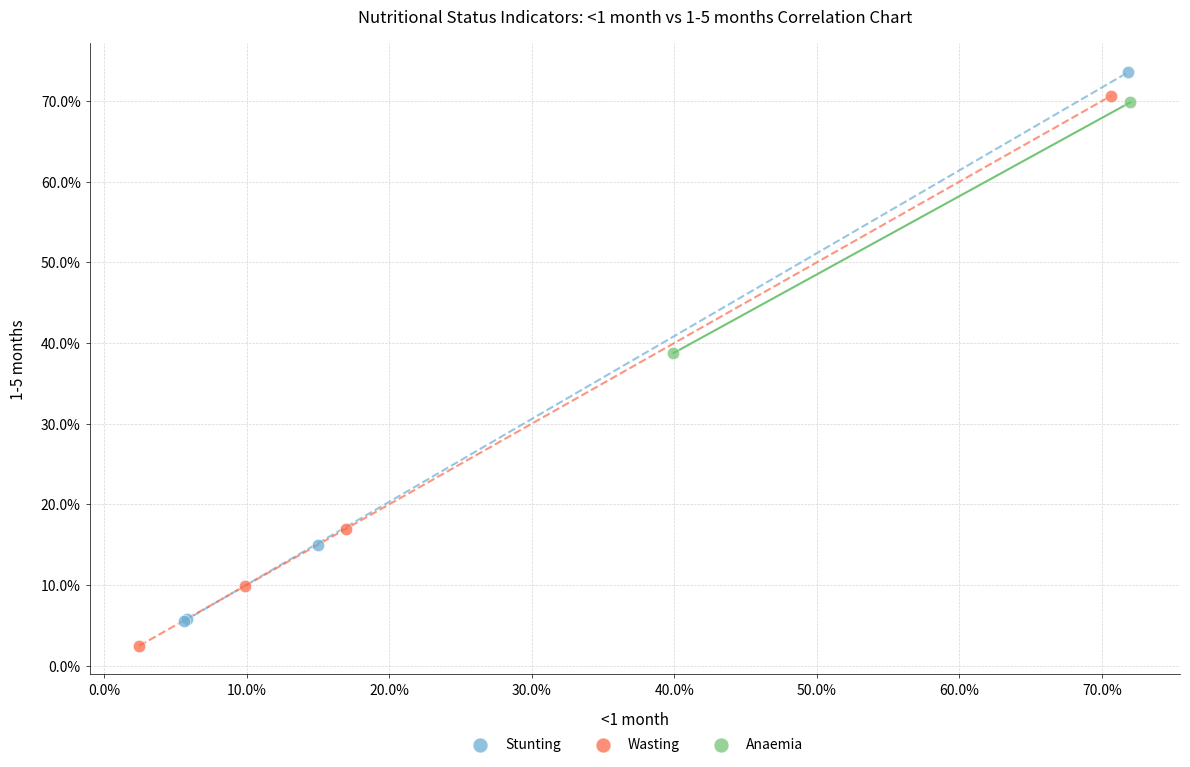

Which series contains the highest Y value?

Stunting